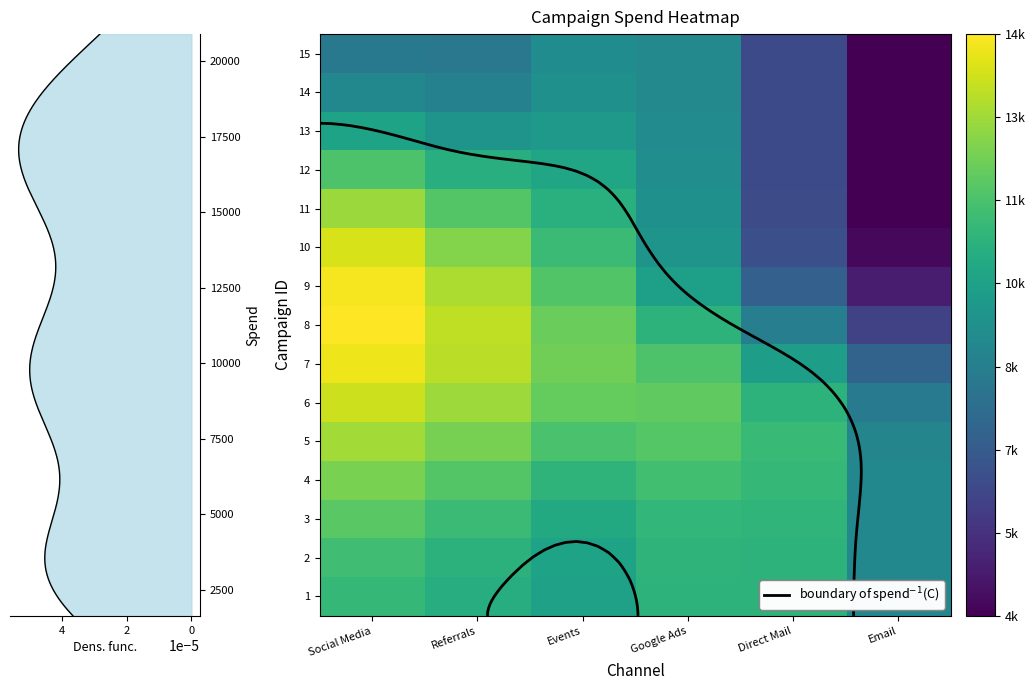

Is it true that 4 equals 20963.8 at Referrals?

False